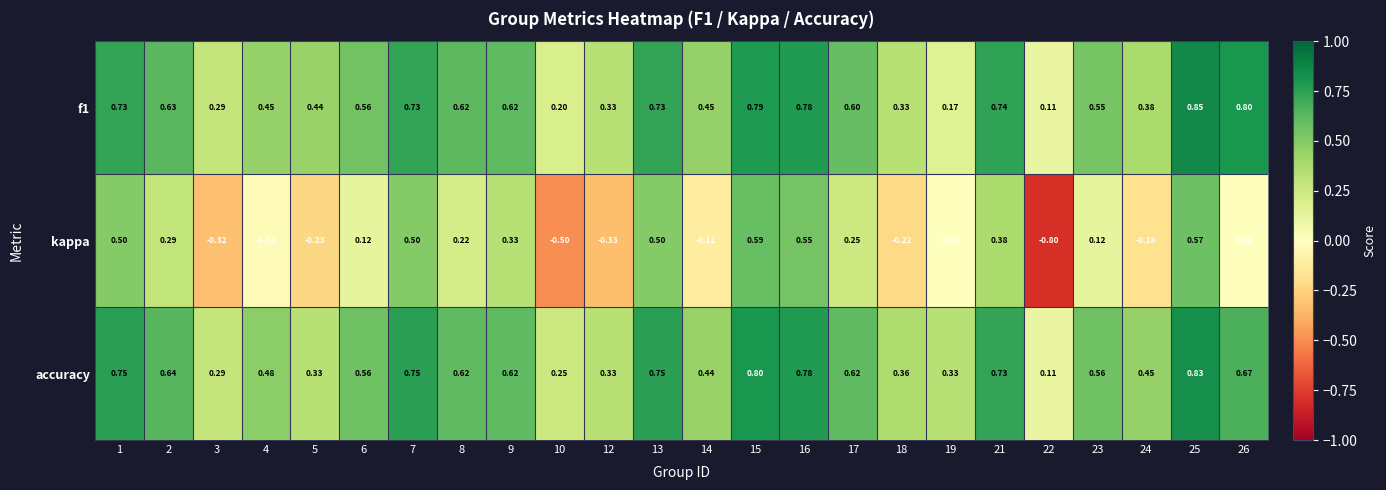

Which series changed the most between 21 and 24?

kappa